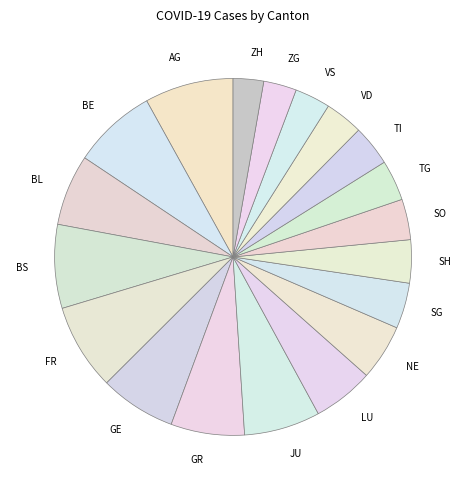

Is there any slice that represents more than half of the pie?

No